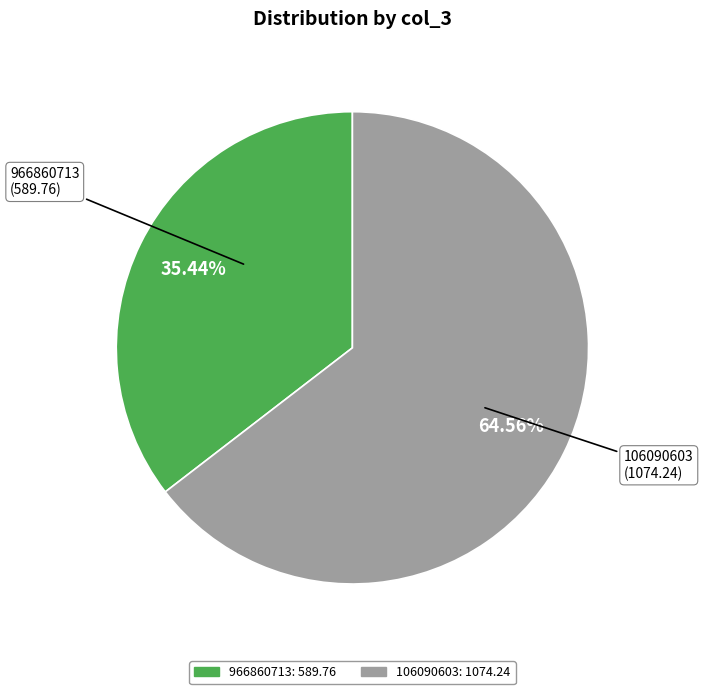

Which slice is the smallest?

966860713